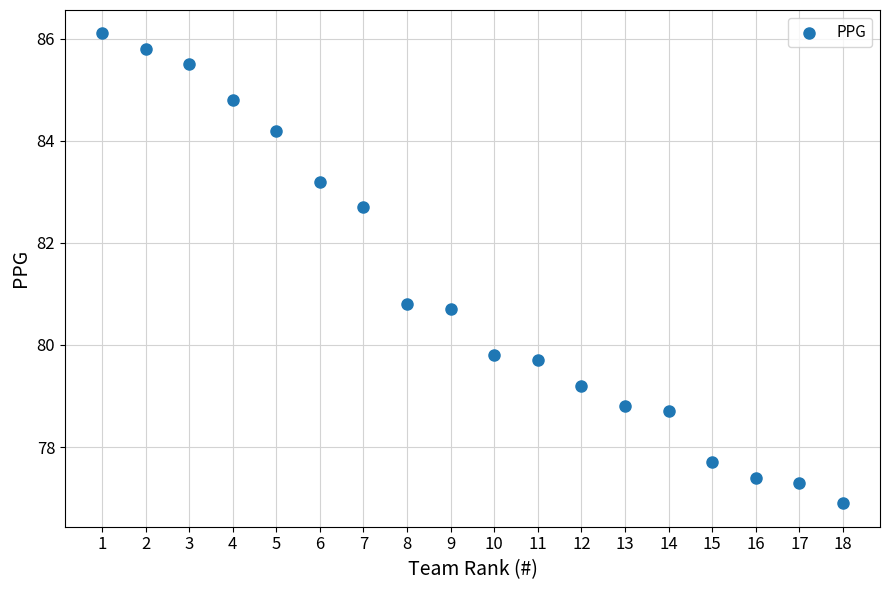

What is the range of X values (max minus min)?

17.0